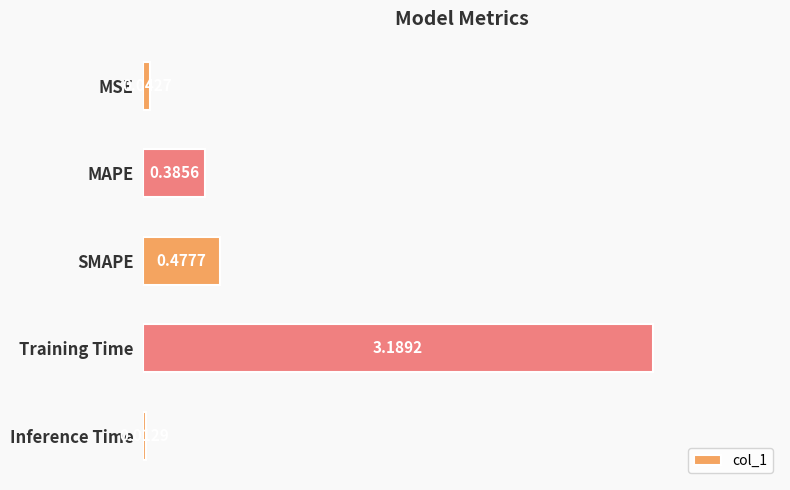

How many bars are there in total?

5